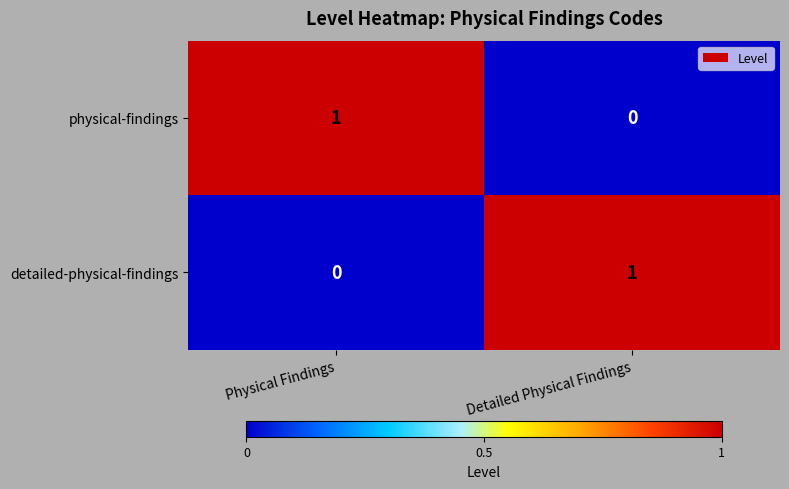

Where is detailed-physical-findings nearest to the value 0?

Physical Findings